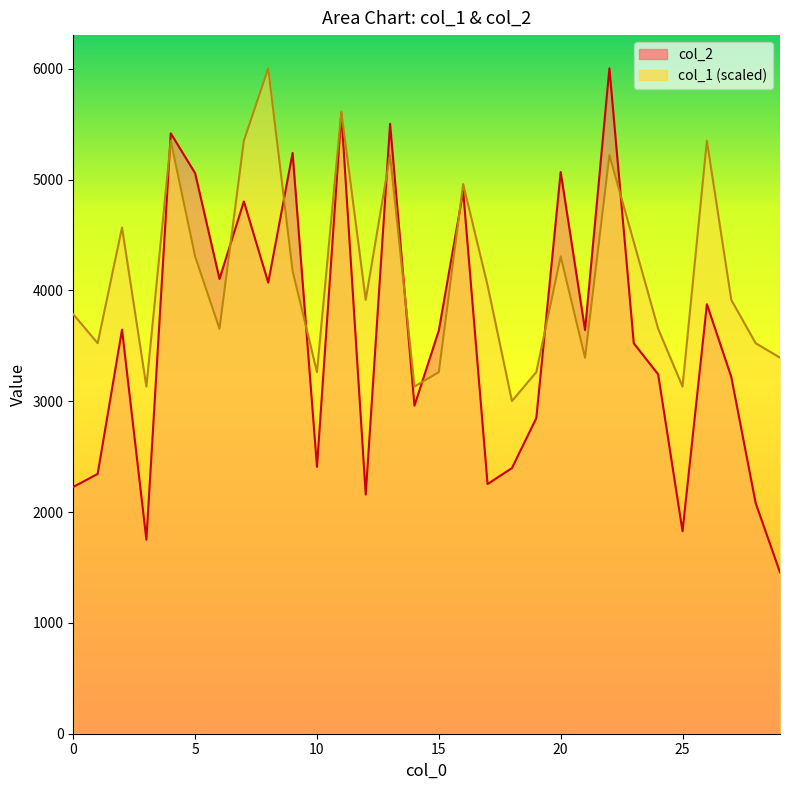

How many categories are shown in the chart?

30